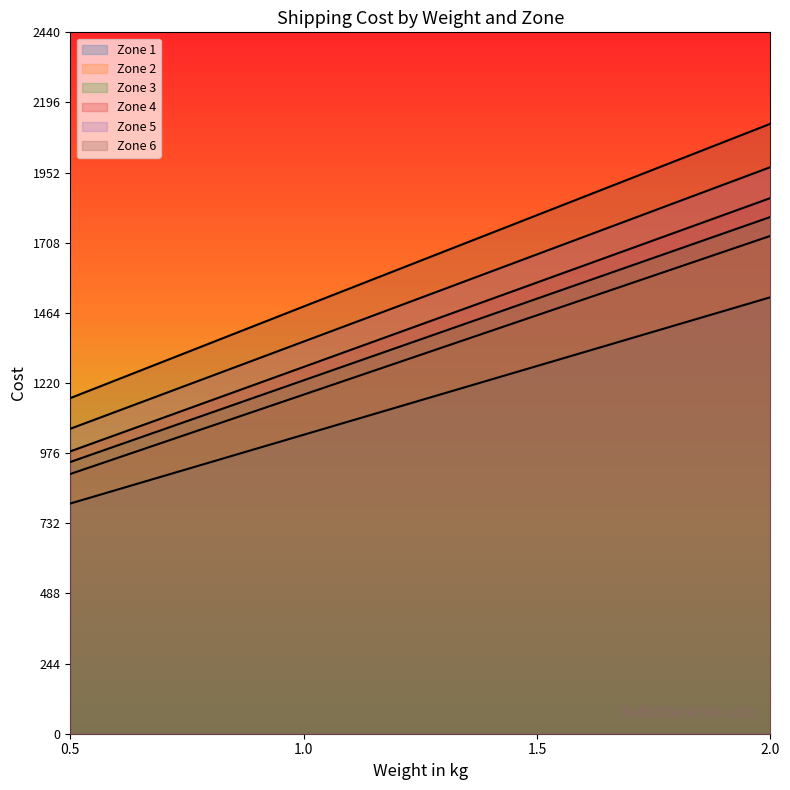

What is the highest value of the Zone 2 series?

1518.5